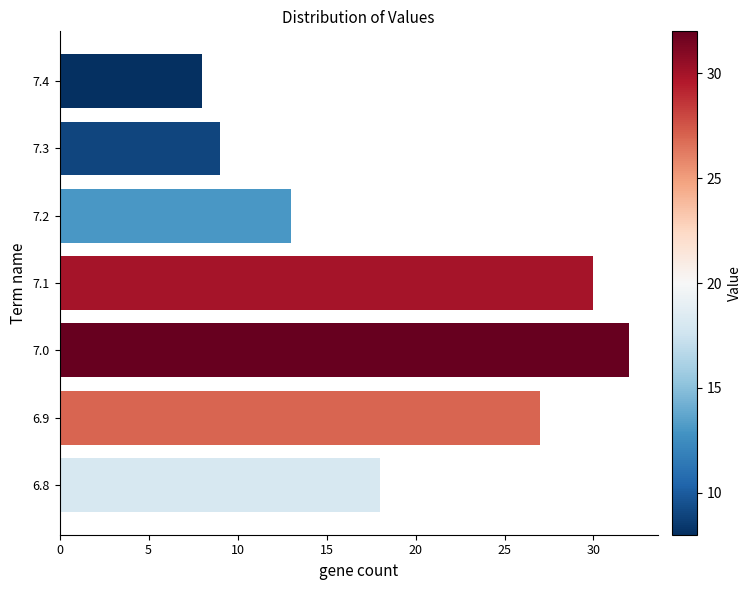

What is the sum of all values?

137